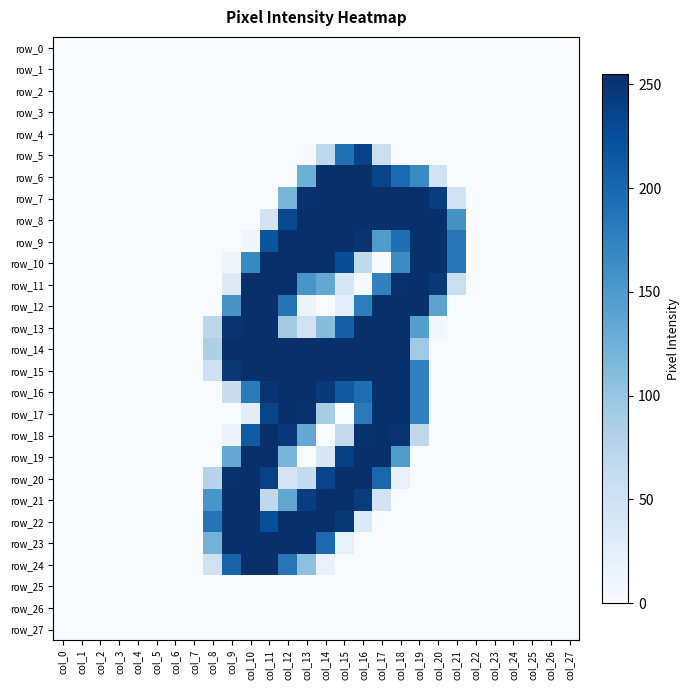

What is the difference between the row_20 values at col_2 and col_11?

238